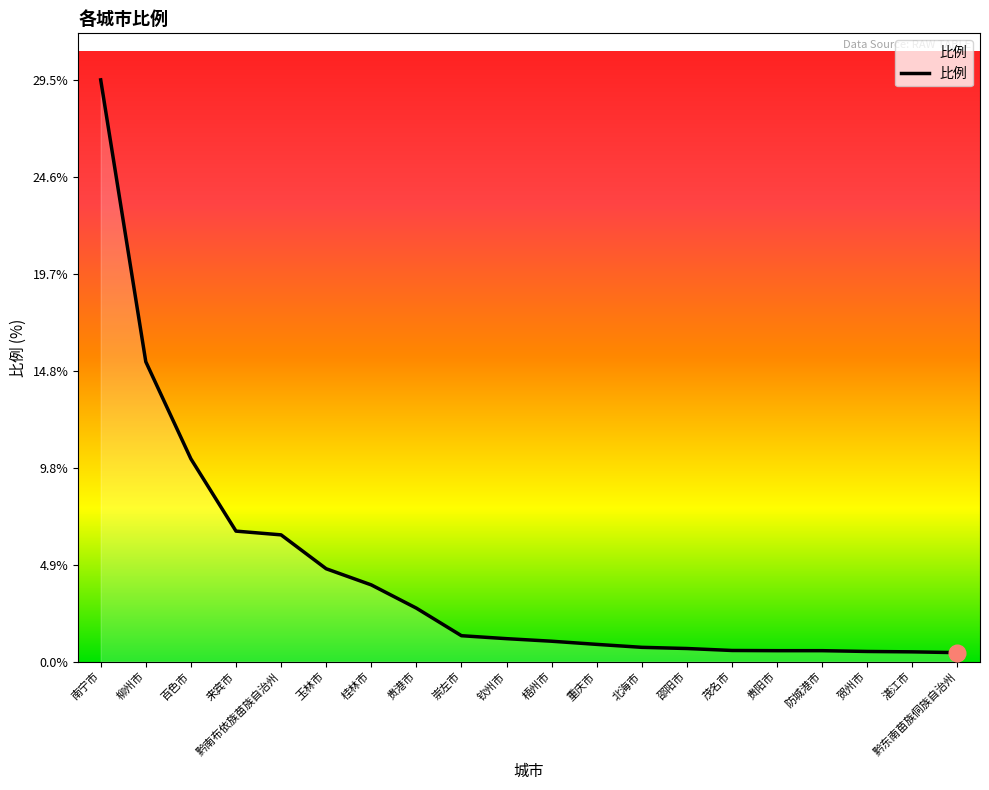

What is the smallest value displayed?

0.5